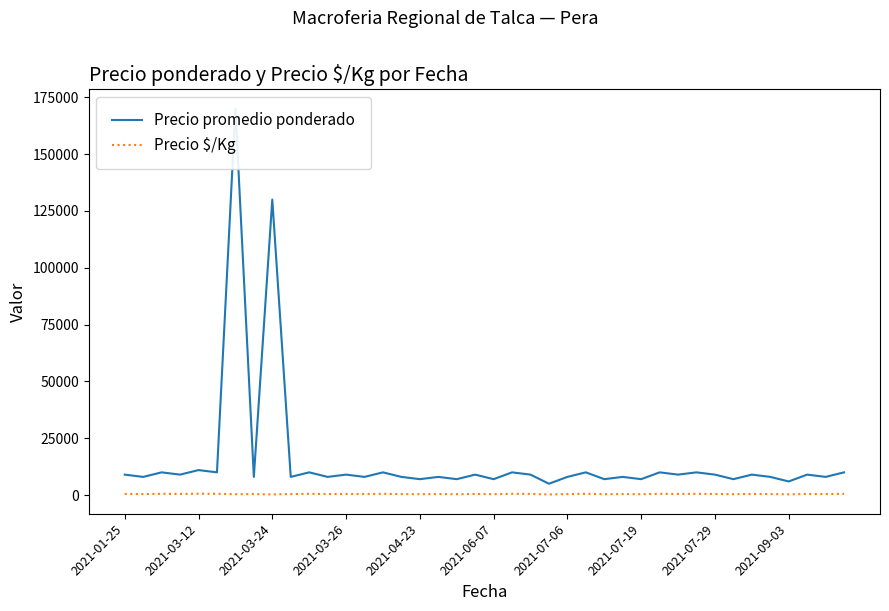

What is the value of the Precio promedio ponderado point at the 30th from the left?

10000